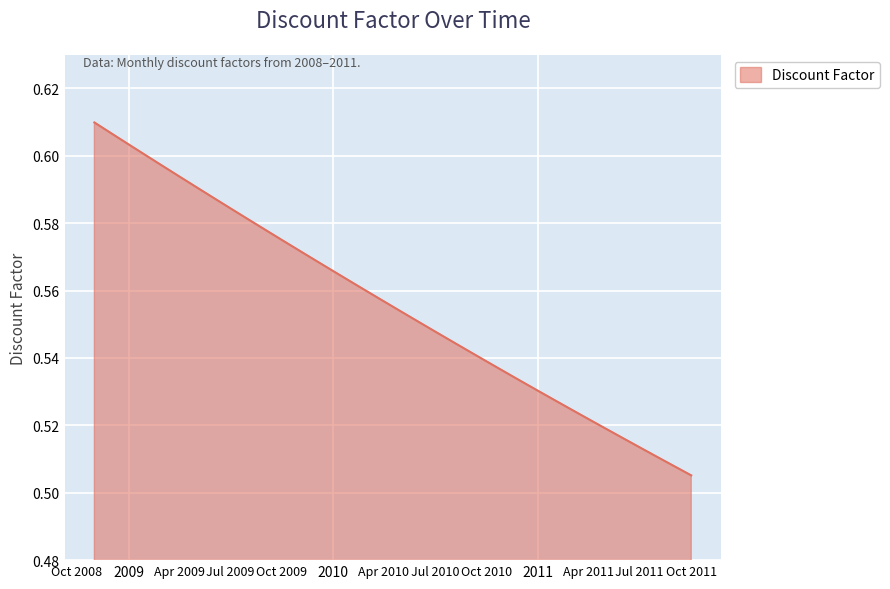

Does the chart display data point markers on the line(s)?

No